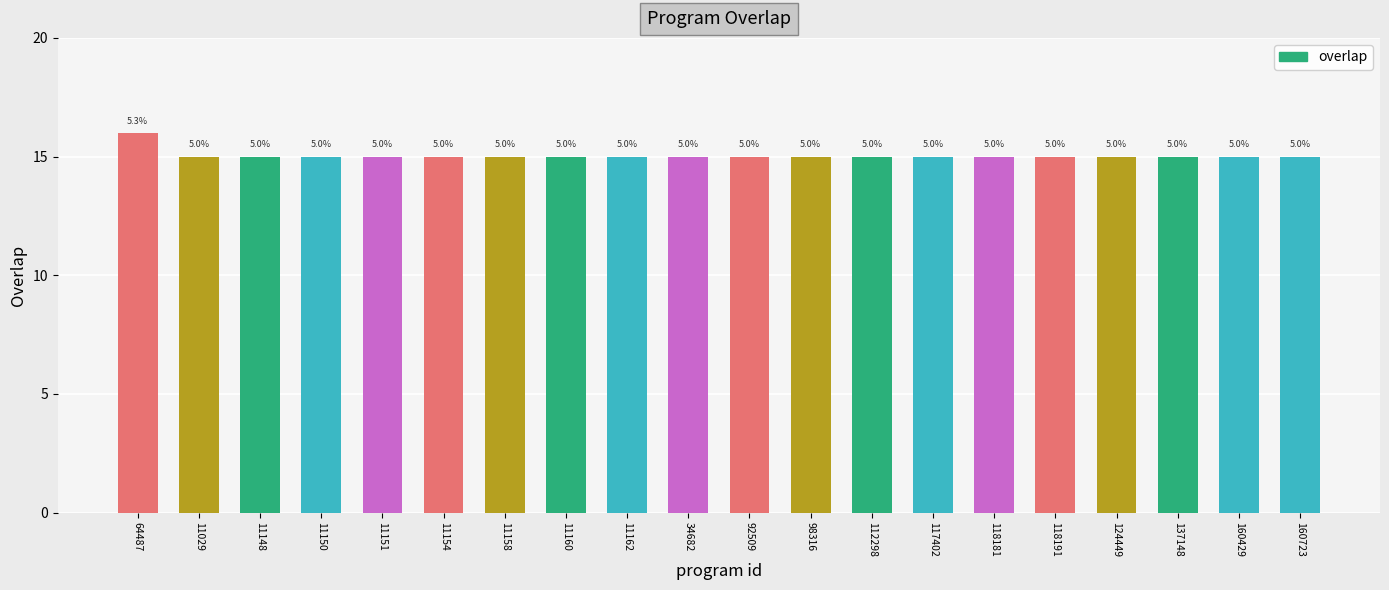

Rank the categories by value from highest to lowest.

64487, 11029, 11148, 11150, 11151, 11154, 11158, 11160, 11162, 34682, 92509, 98316, 112298, 117402, 118181, 118191, 124449, 137148, 160429, 160723